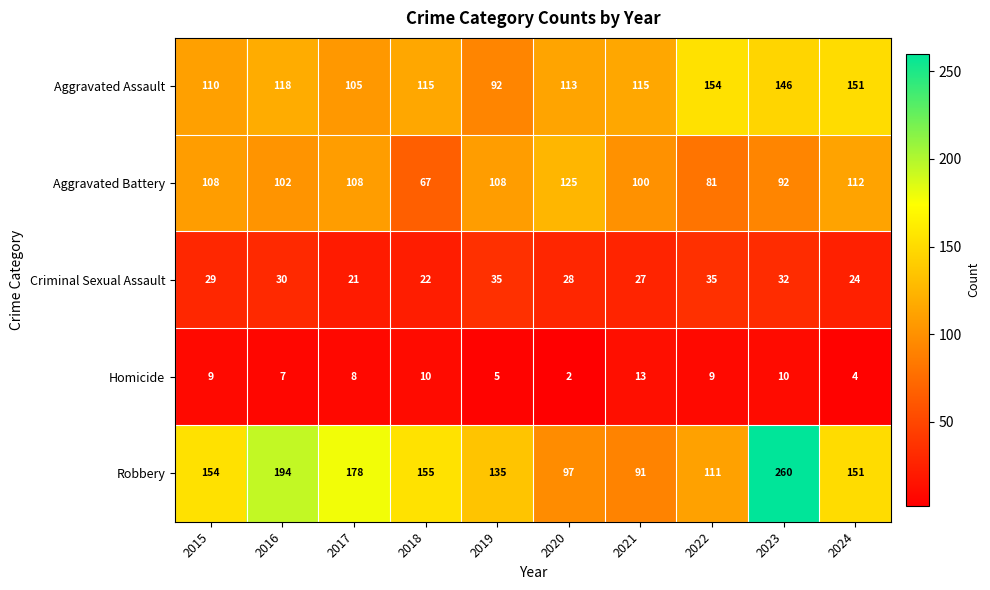

What is the difference between the maximum and minimum values in the Homicide series?

11